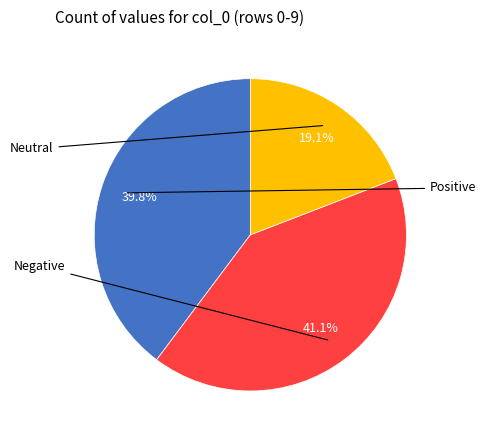

Is there any slice that represents more than half of the pie?

No